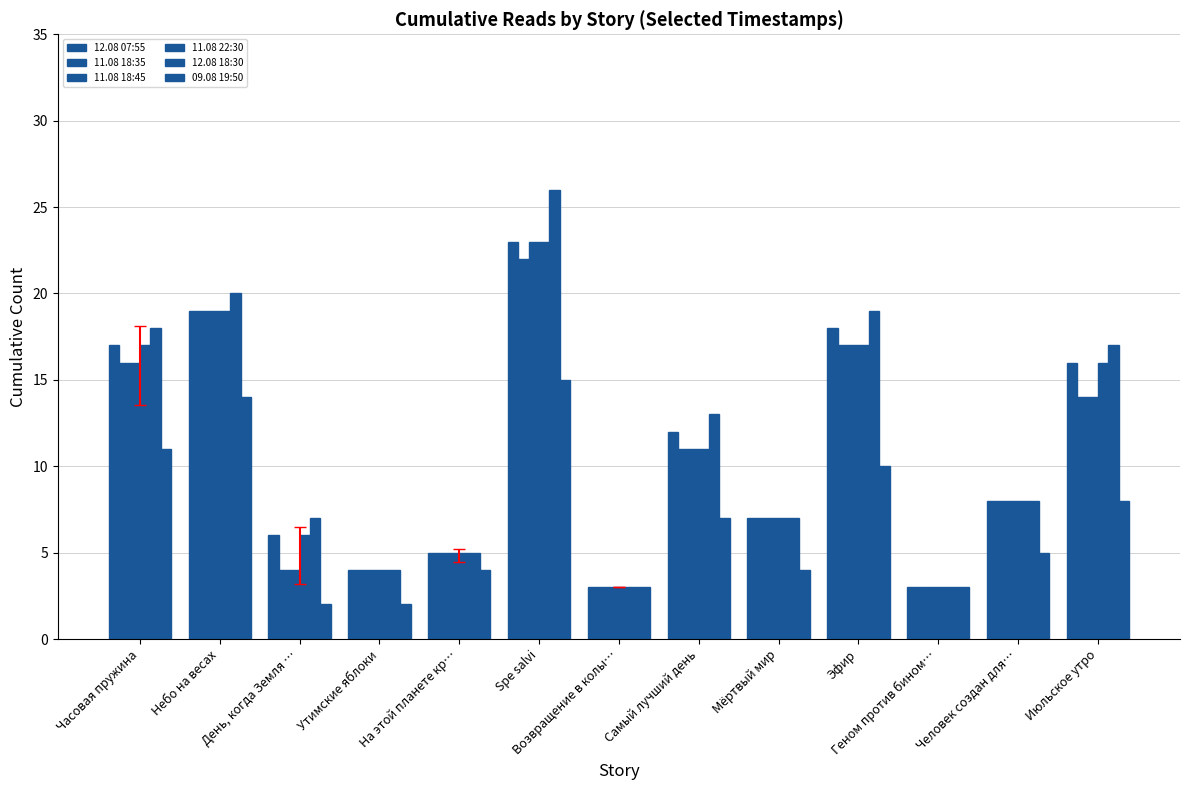

Which category has the lowest value in the 11.08 18:45 series?

Возвращение в колы…